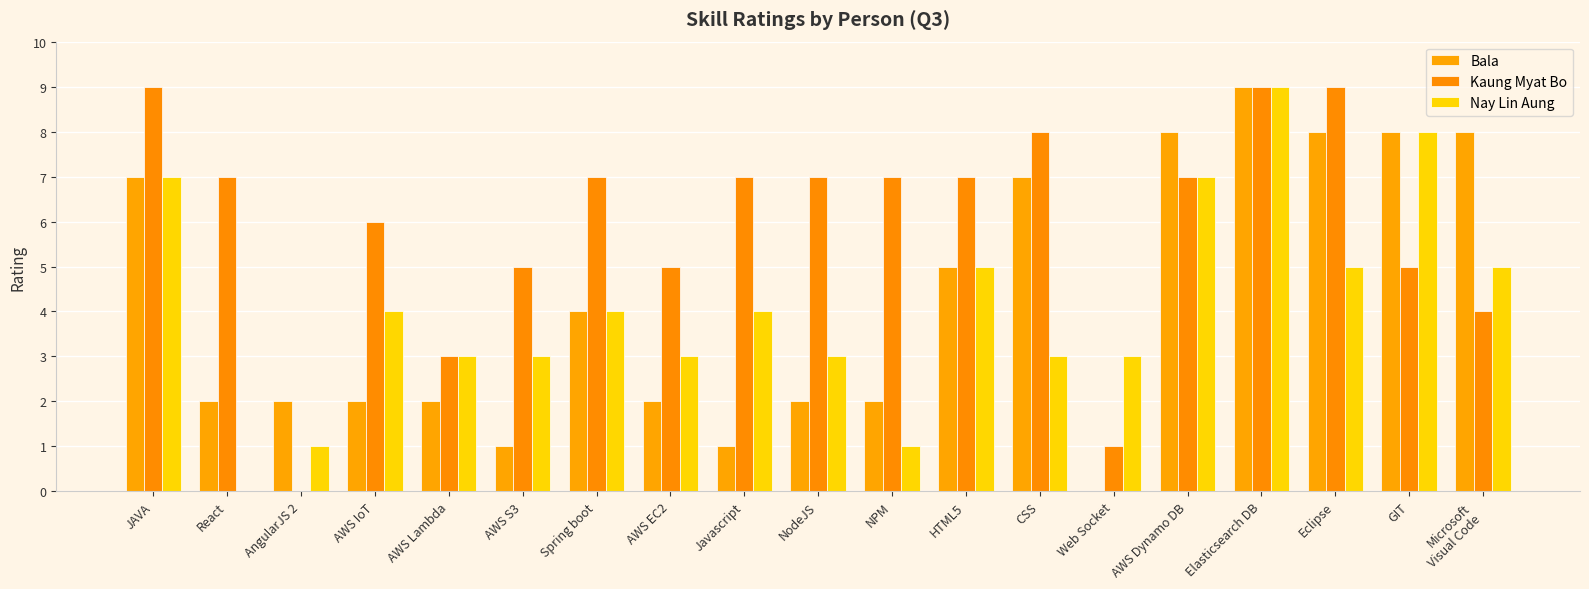

Reading left to right, transcribe all the data shown in this chart.

Bala: JAVA=7	React=2	AngularJS 2=2	AWS IoT=2	AWS Lambda=2	AWS S3=1	Spring boot=4	AWS EC2=2	Javascript=1	NodeJS=2	NPM=2	HTML5=5	CSS=7	Web Socket=0	AWS Dynamo DB=8	Elasticsearch DB=9	Eclipse=8	GIT=8	Microsoft
Visual Code=8
Kaung Myat Bo: JAVA=9	React=7	AngularJS 2=0	AWS IoT=6	AWS Lambda=3	AWS S3=5	Spring boot=7	AWS EC2=5	Javascript=7	NodeJS=7	NPM=7	HTML5=7	CSS=8	Web Socket=1	AWS Dynamo DB=7	Elasticsearch DB=9	Eclipse=9	GIT=5	Microsoft
Visual Code=4
Nay Lin Aung: JAVA=7	React=0	AngularJS 2=1	AWS IoT=4	AWS Lambda=3	AWS S3=3	Spring boot=4	AWS EC2=3	Javascript=4	NodeJS=3	NPM=1	HTML5=5	CSS=3	Web Socket=3	AWS Dynamo DB=7	Elasticsearch DB=9	Eclipse=5	GIT=8	Microsoft
Visual Code=5